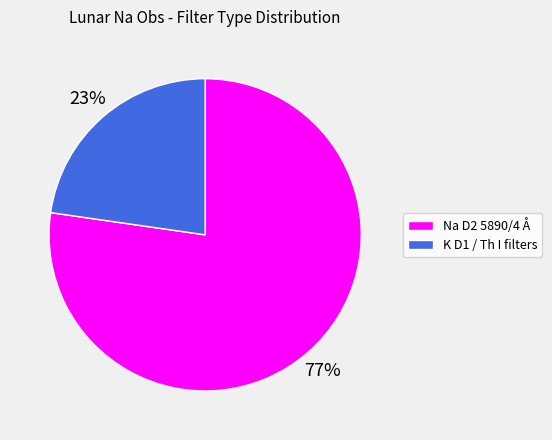

Does any single category account for the majority?

Yes